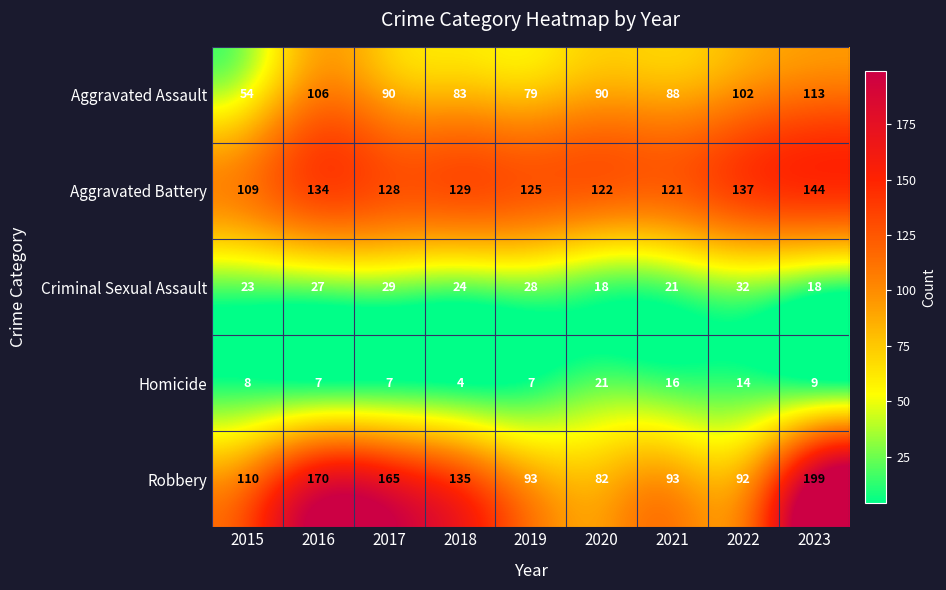

At which label is Robbery closest to 140?

2018